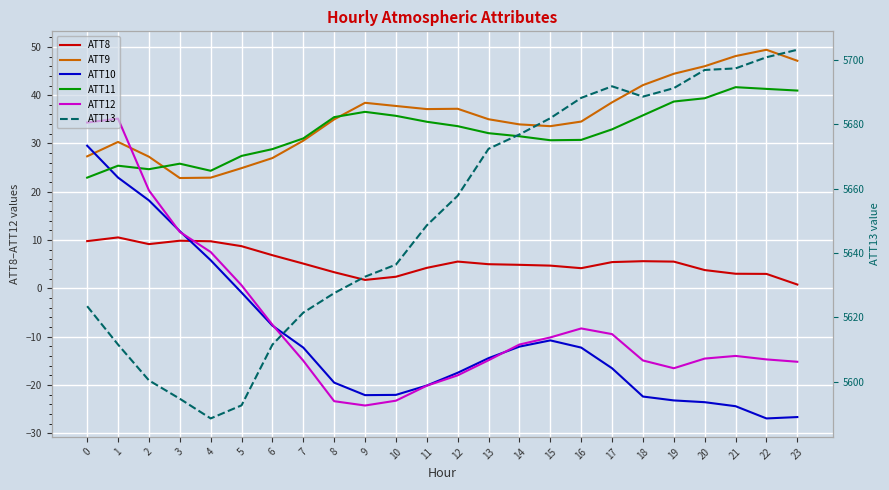

Is the value of ATT8 at 17 greater than the value of ATT10 at 10?

Yes